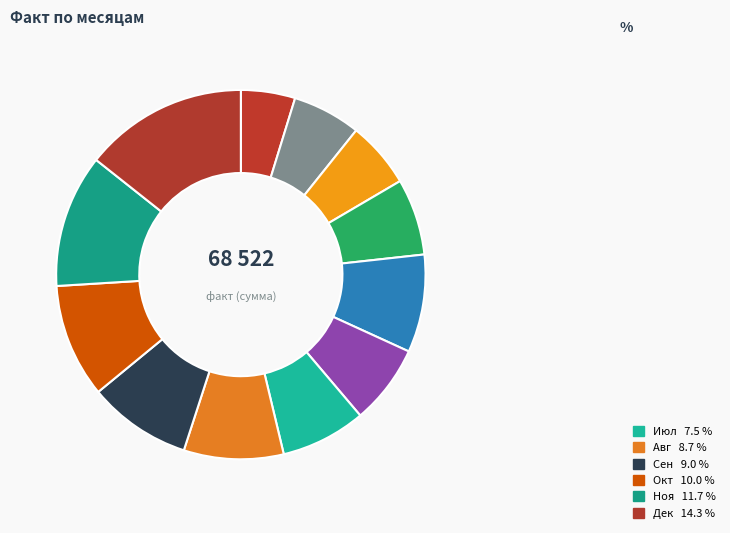

How many slices are in this pie chart?

12